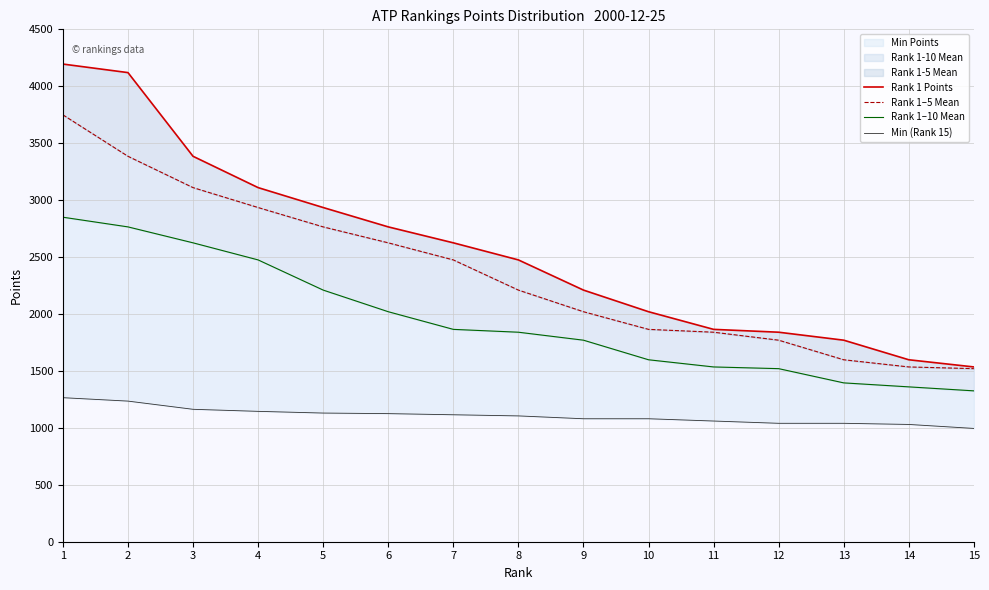

What is the difference between the Min (Rank 15) values at 4 and 6?

20